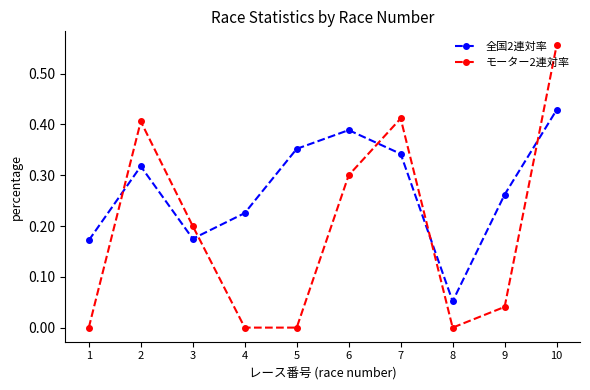

Where do 全国2連対率 and モーター2連対率 first cross each other?

1 and 2